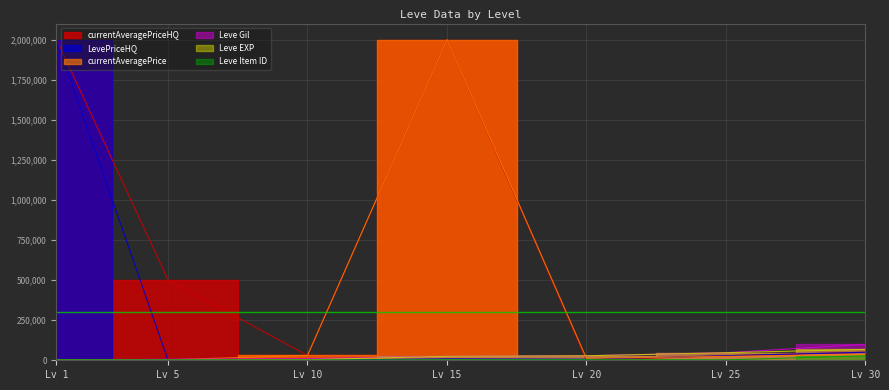

After their last crossing, which series has the higher values: currentAveragePrice or Leve EXP?

Leve EXP